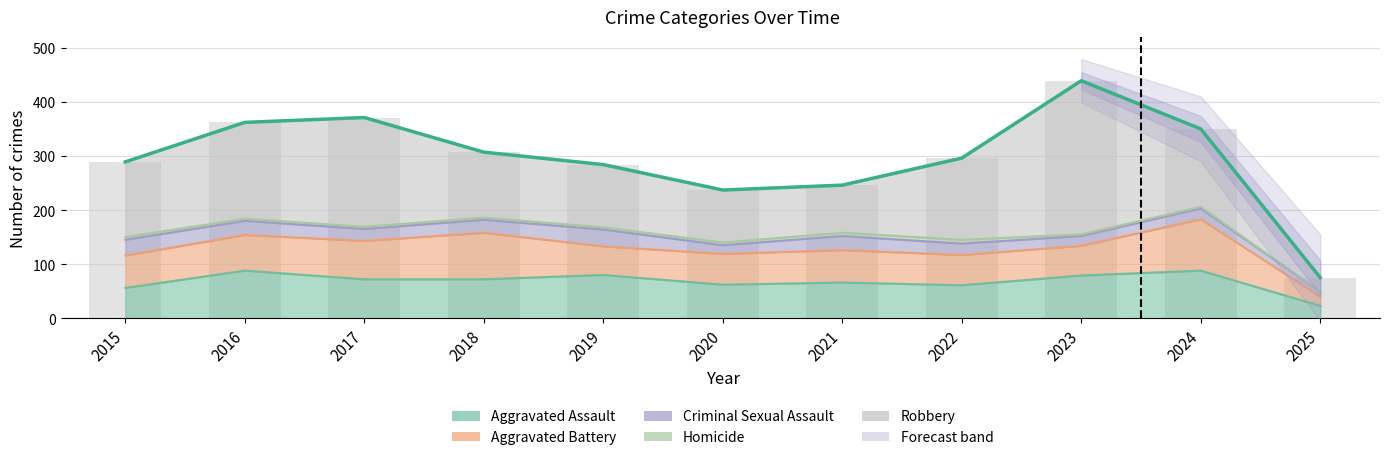

What is the average value?

296